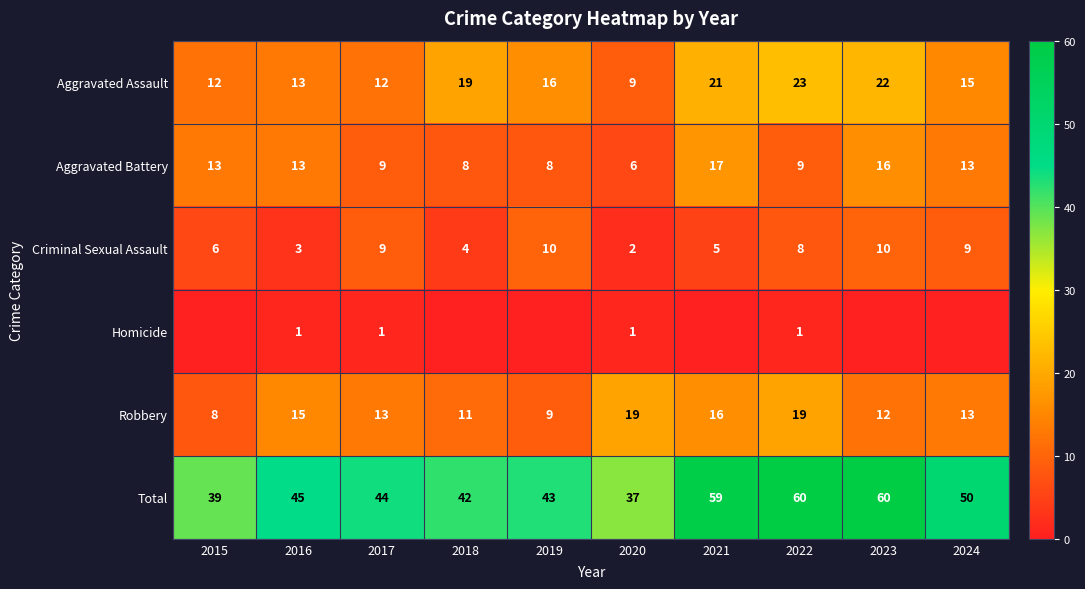

What is the spread (max minus min) of values at 2020?

36